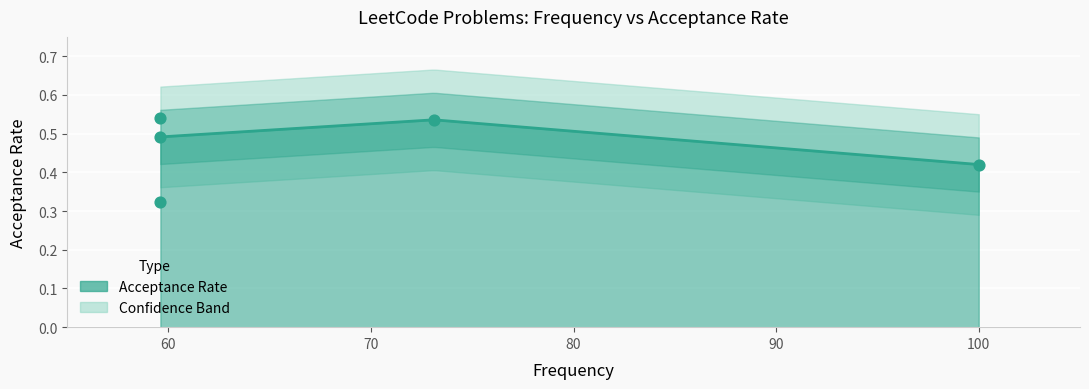

What is the change in value from 59.6 to 73.1?

+0.1